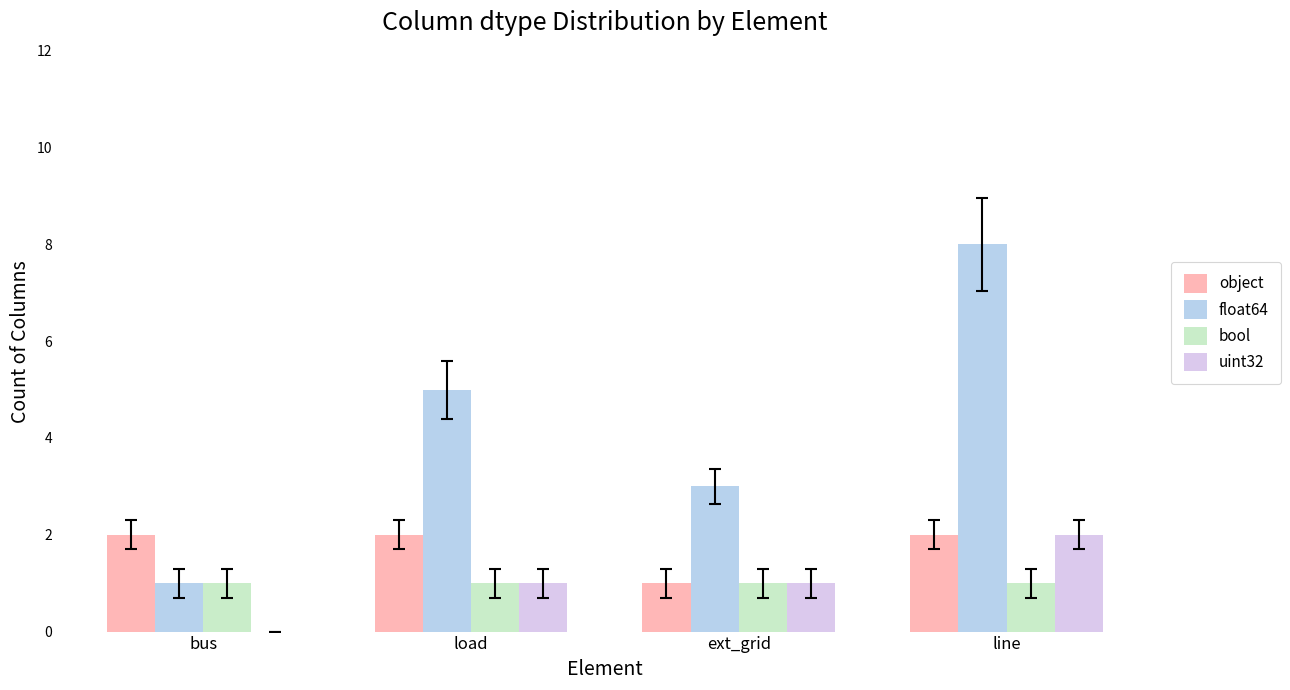

Reading left to right, list all the values displayed in this chart.

object: 2	2	1	2
float64: 1	5	3	8
bool: 1	1	1	1
uint32: 0	1	1	2